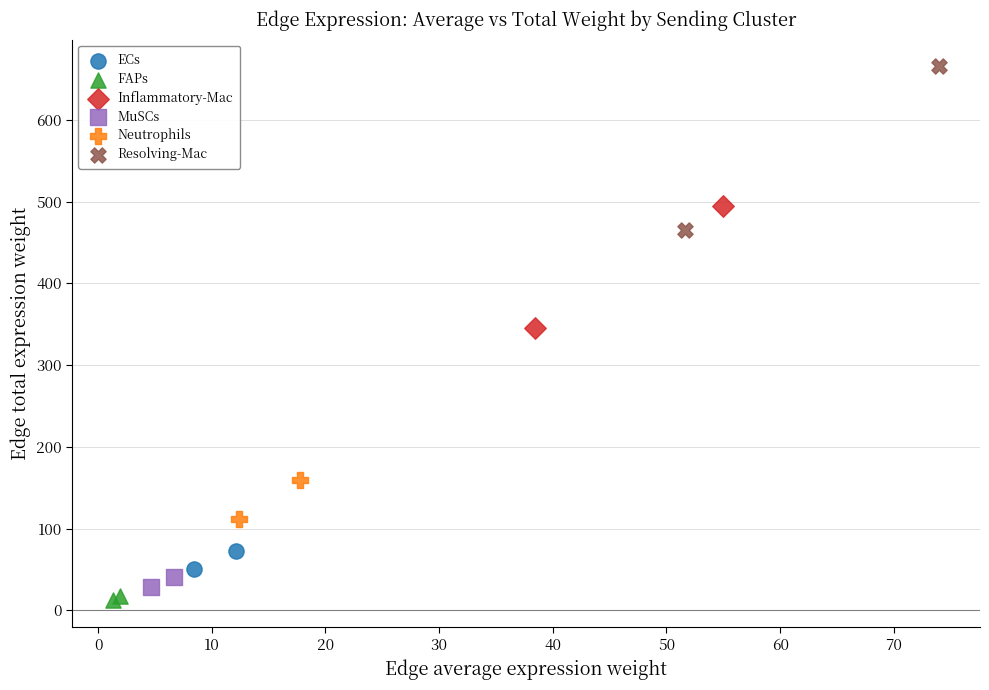

What are all the series names shown in the legend?

ECs, FAPs, Inflammatory-Mac, MuSCs, Neutrophils, Resolving-Mac